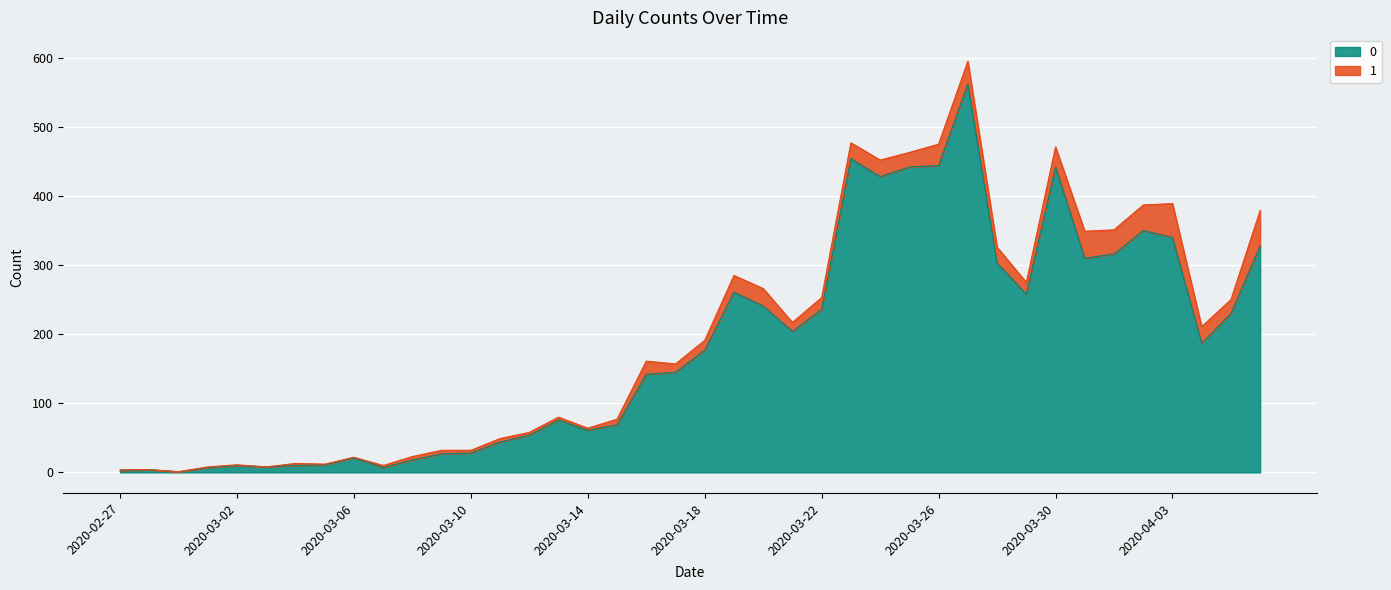

How many data points are less than 177?

20